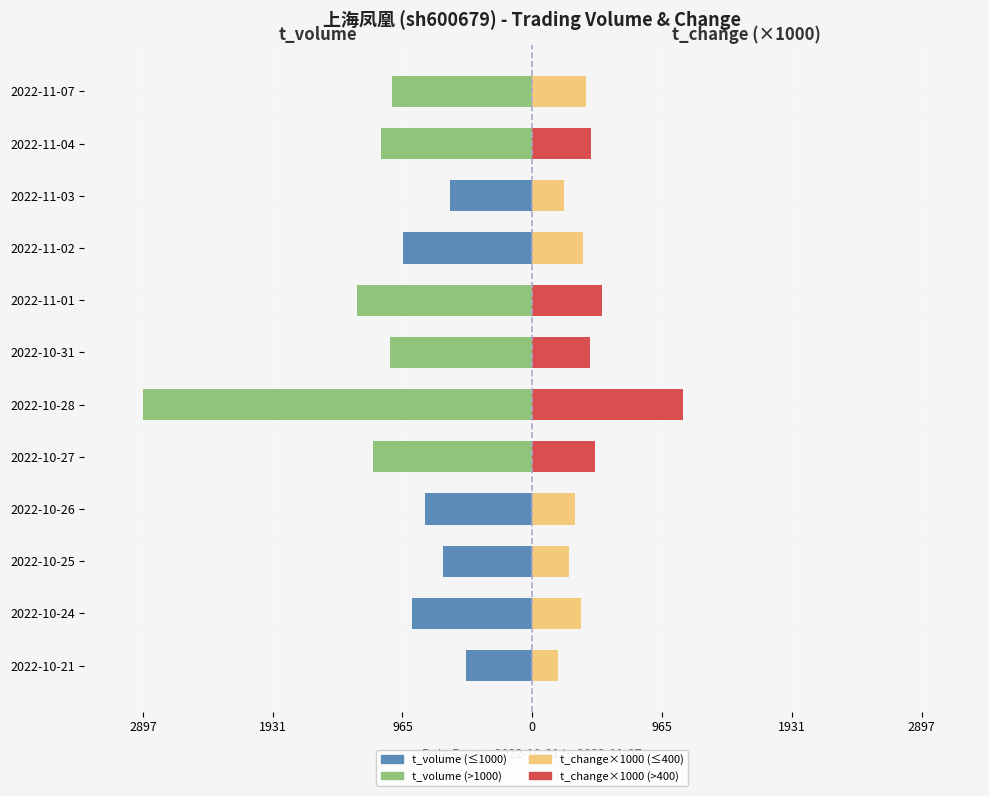

The t_volume series shows -307 at 2022-10-24. True or false?

False